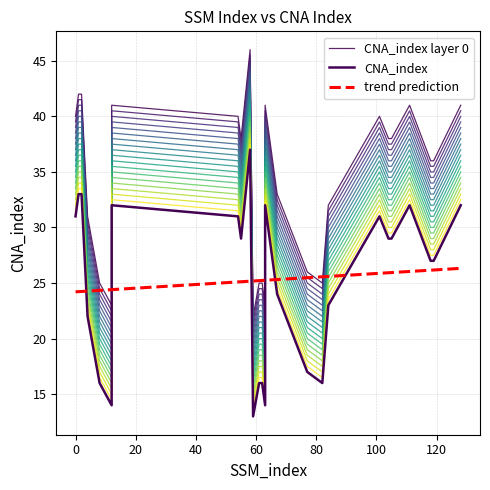

What is the greatest value displayed?

46.0